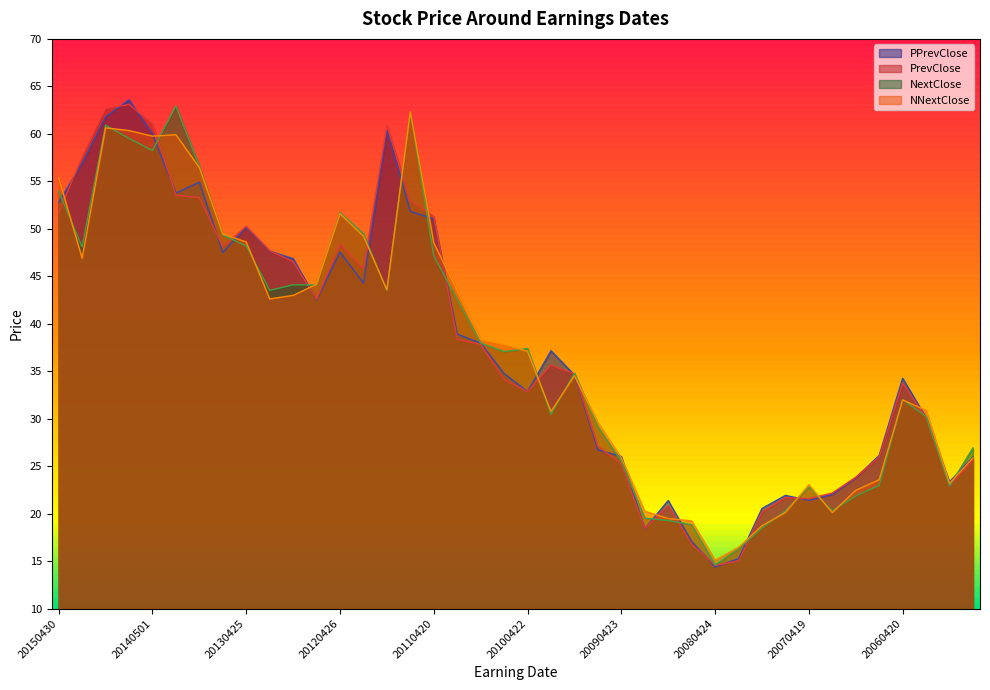

What is the difference between the maximum and minimum values in the PrevClose series?

48.5